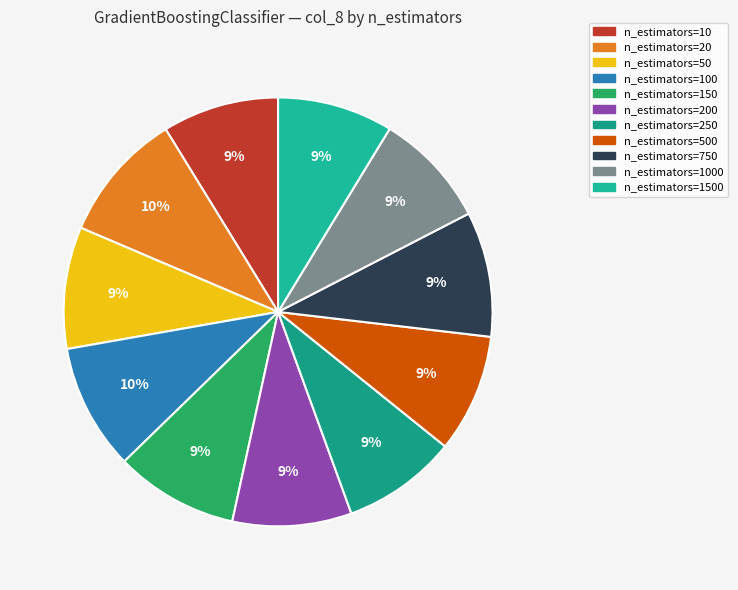

How many segments does this pie chart have?

11